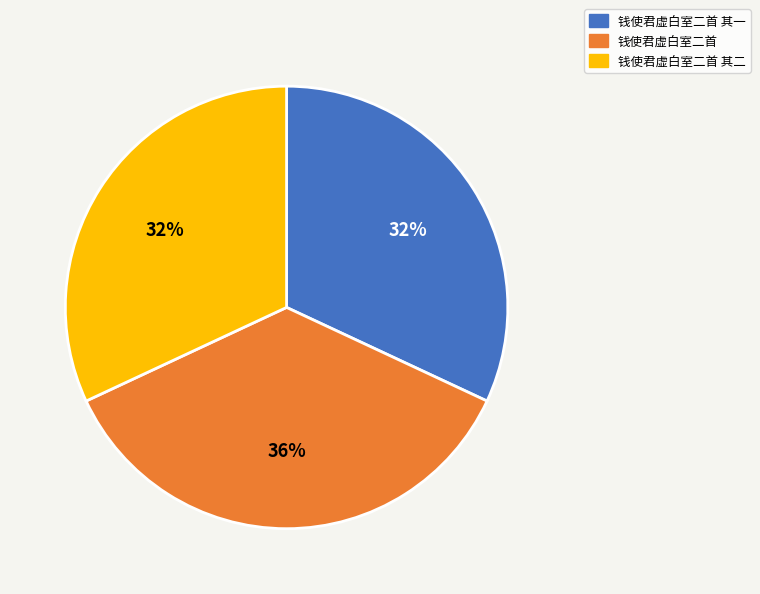

Is it true that 钱使君虚白室二首 is 36% of the pie?

True